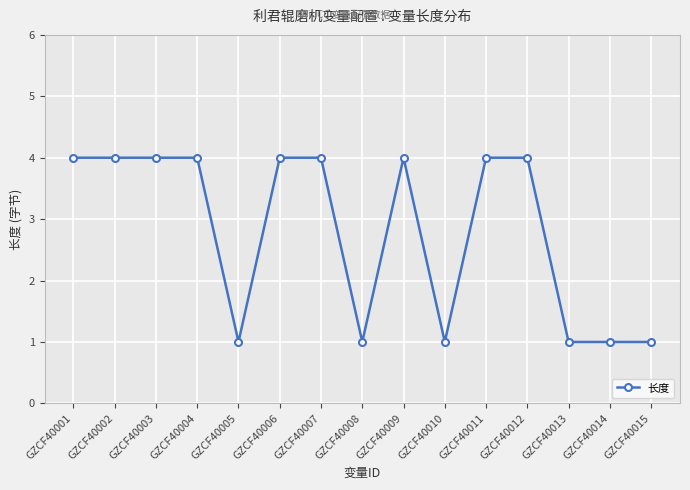

True or false: the data shows 1 at GZCF40008.

True